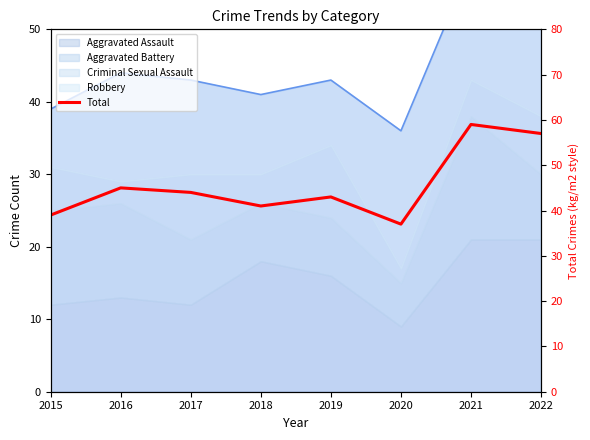

Where is the data nearest to the value 48?

2016